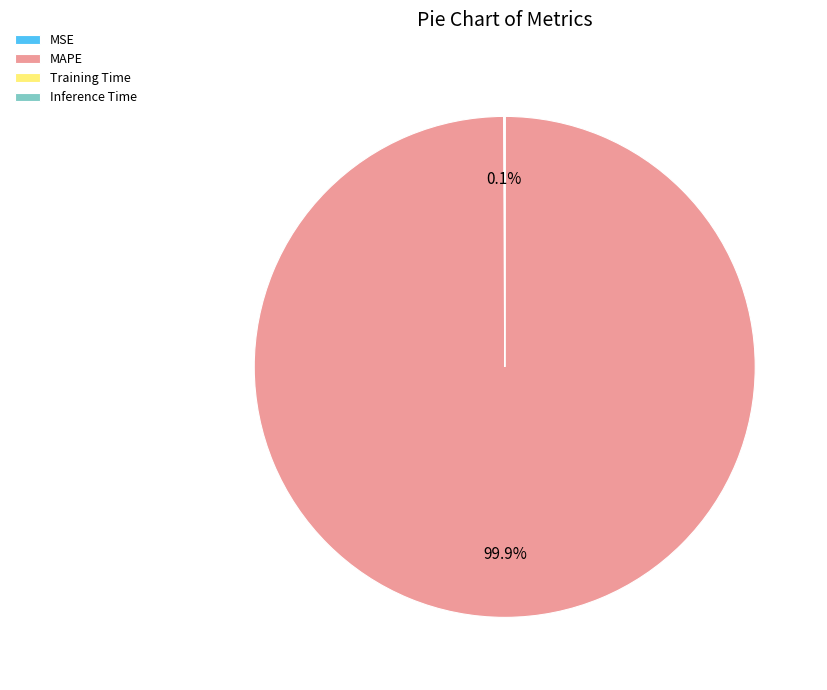

Which slice represents more than half of the pie?

MAPE